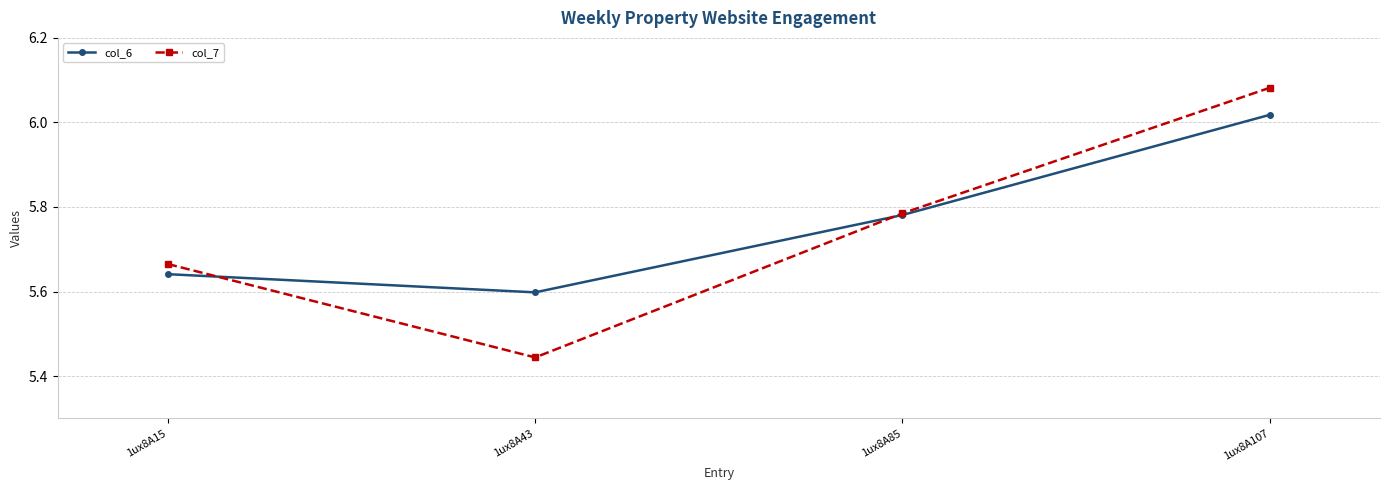

At which label is col_7 closest to 5?

1ux8A43